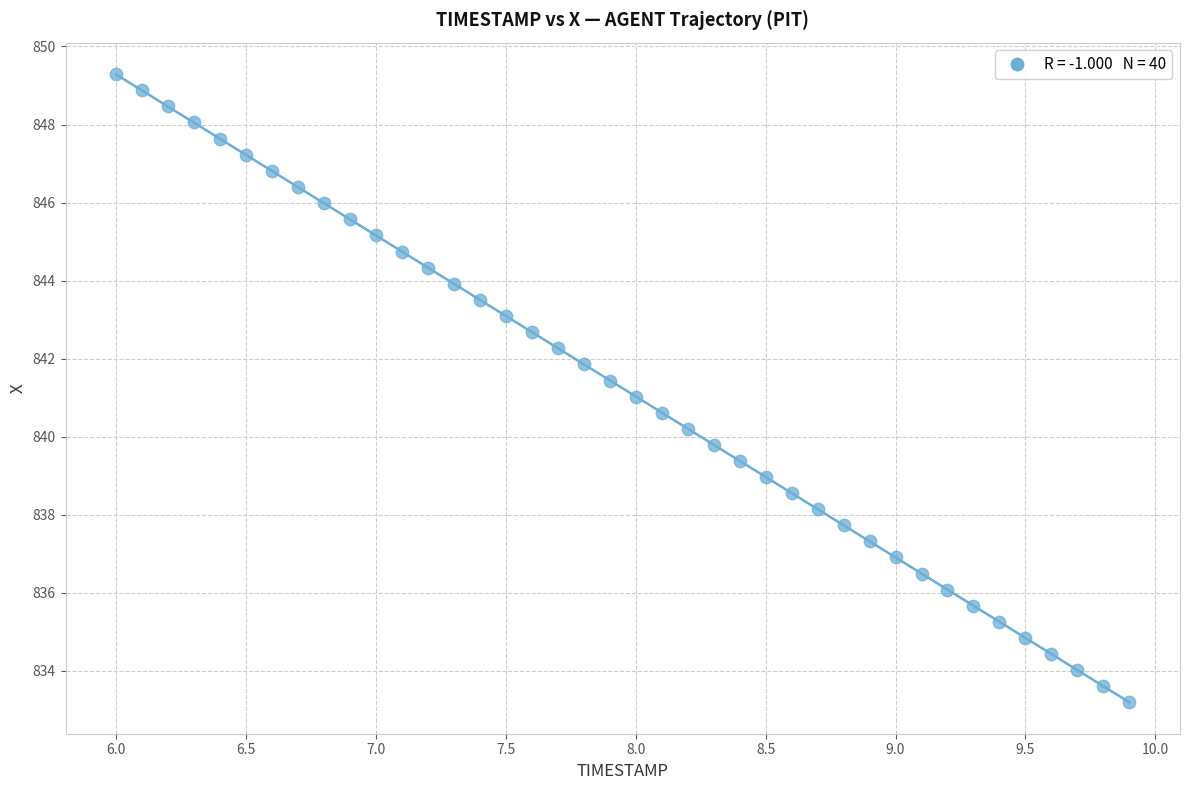

What is the range of Y values (max minus min)?

16.1